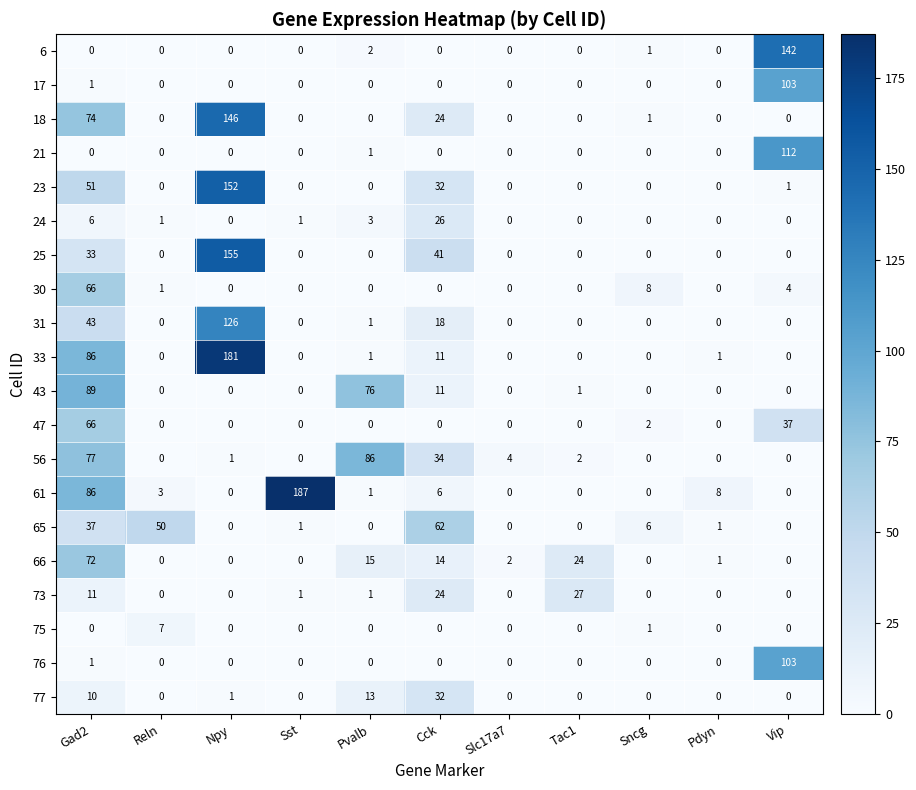

Between Reln and Pdyn, which series saw the biggest shift?

65